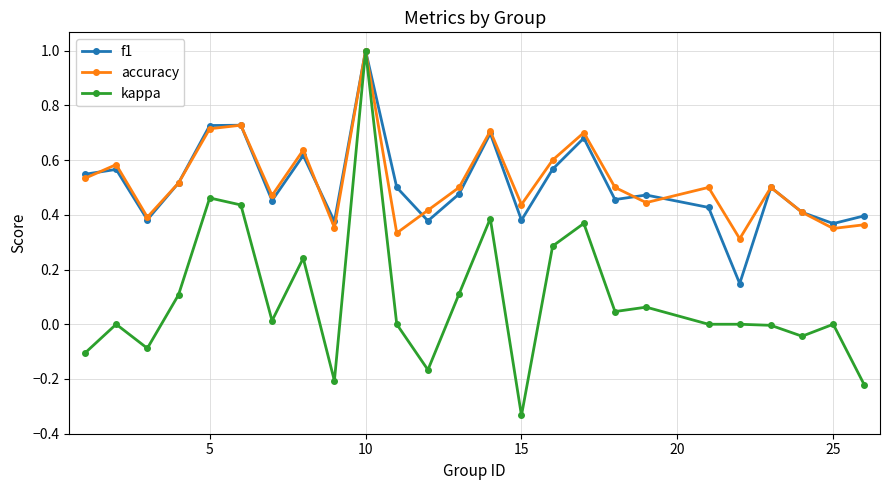

How many lines are shown in the chart?

3